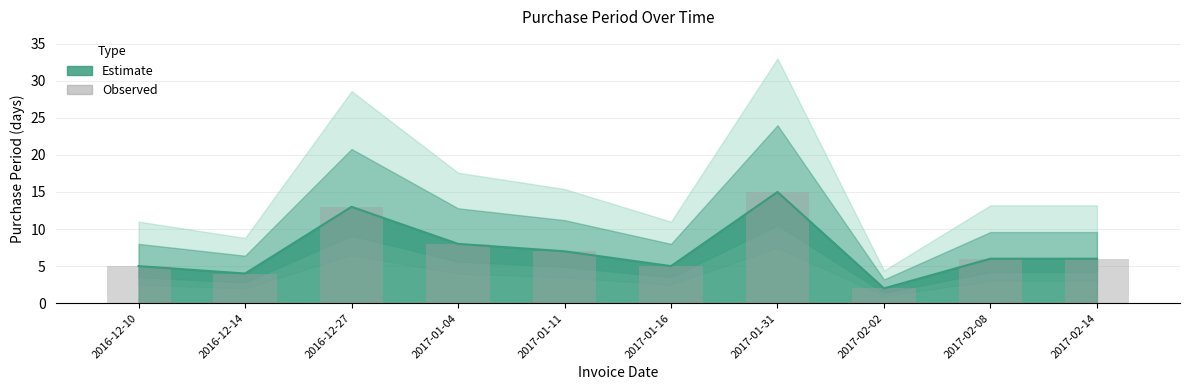

Reading left to right, what are all the values shown in this chart?

2016-12-10=5	2016-12-14=4	2016-12-27=13	2017-01-04=8	2017-01-11=7	2017-01-16=5	2017-01-31=15	2017-02-02=2	2017-02-08=6	2017-02-14=6